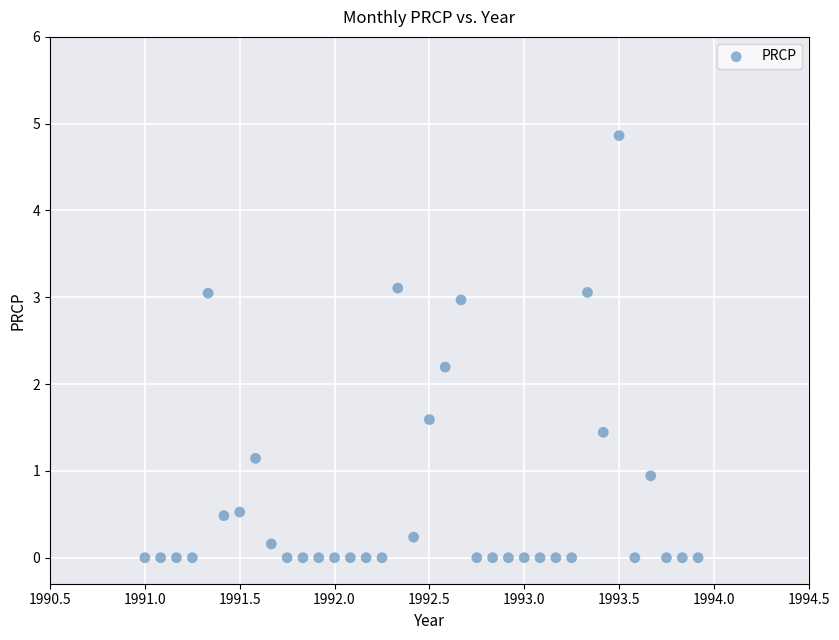

What Y value in the scatter plot is closest to 2?

2.2